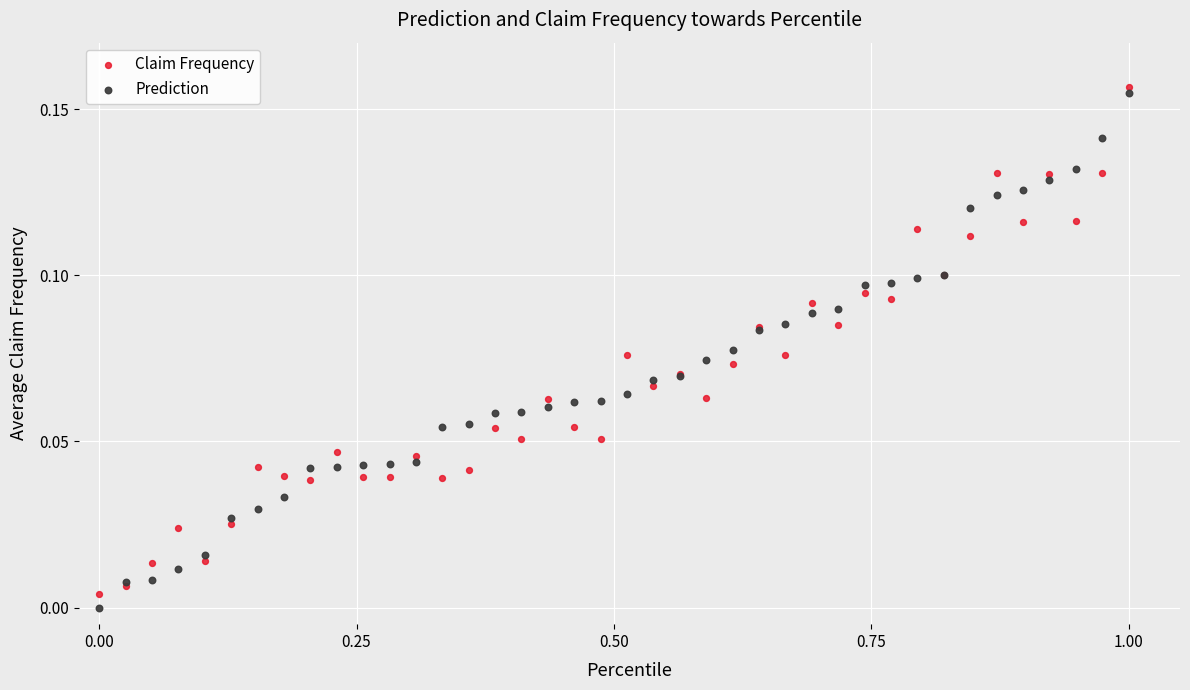

Which series has the largest Y range (max minus min)?

Prediction